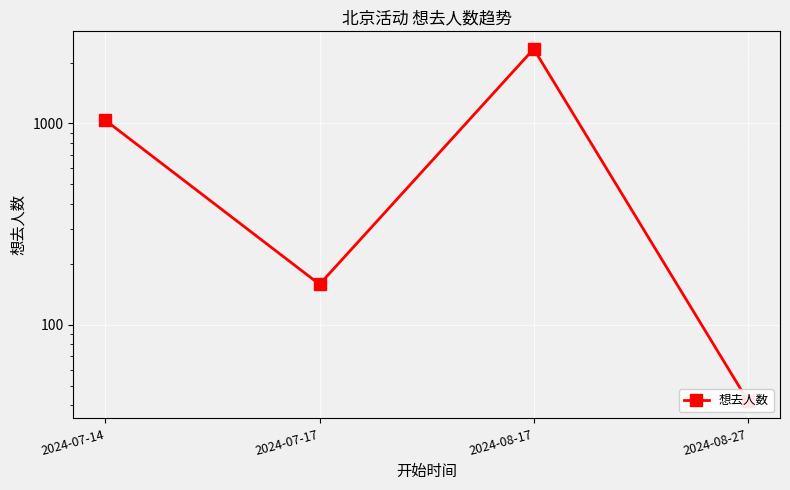

What is the sum of all values?

3578